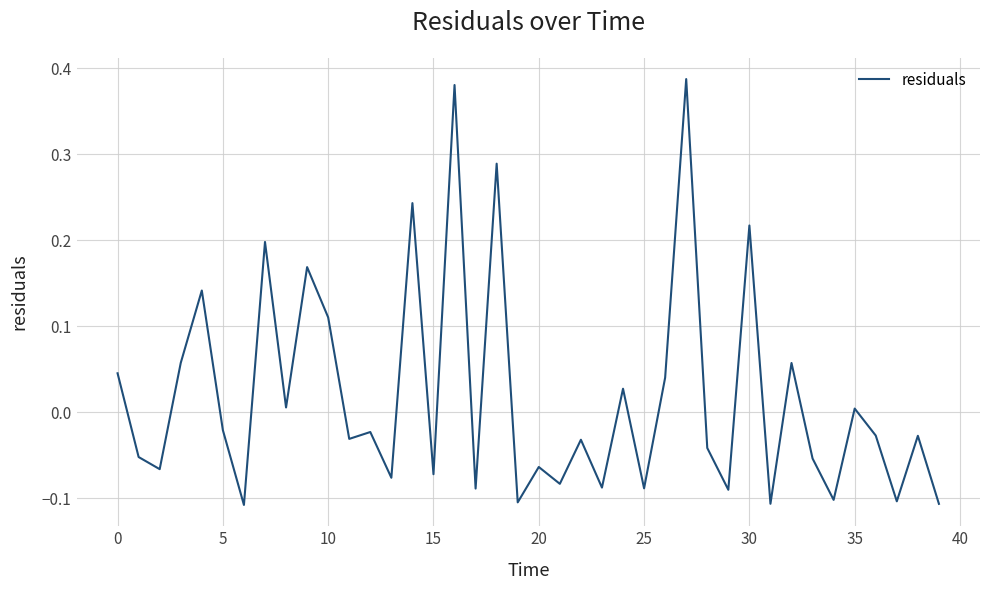

What is the difference between the maximum and minimum values?

0.5